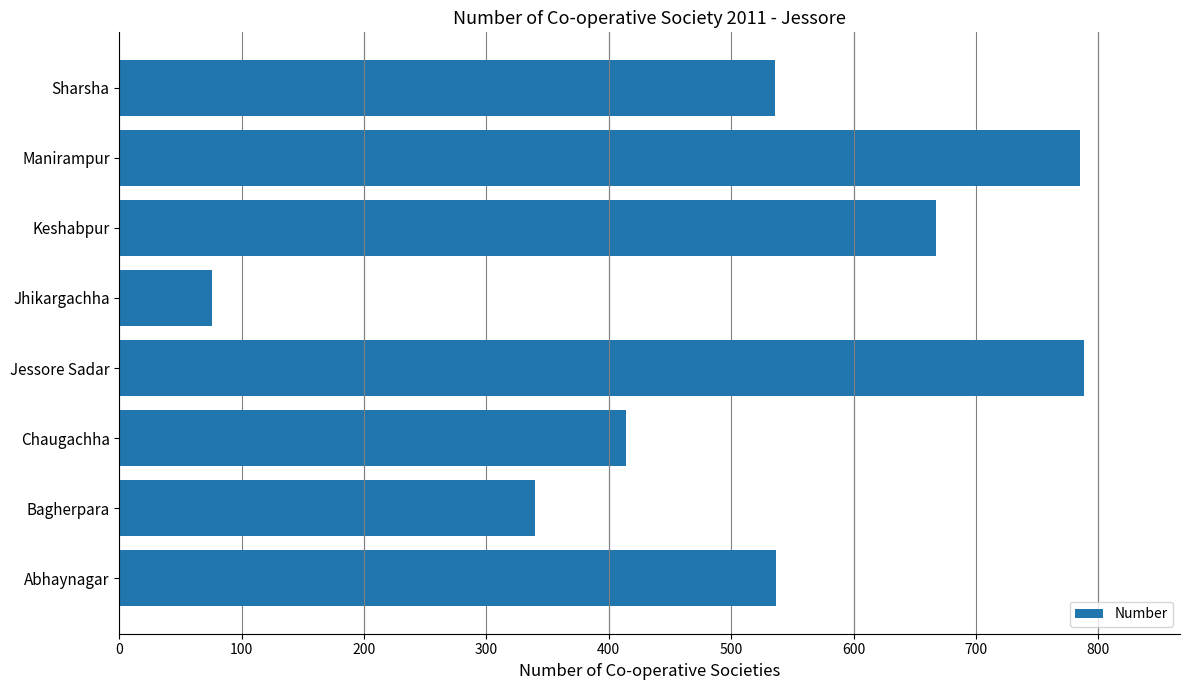

What is the change in value from Abhaynagar to Jessore Sadar?

+251